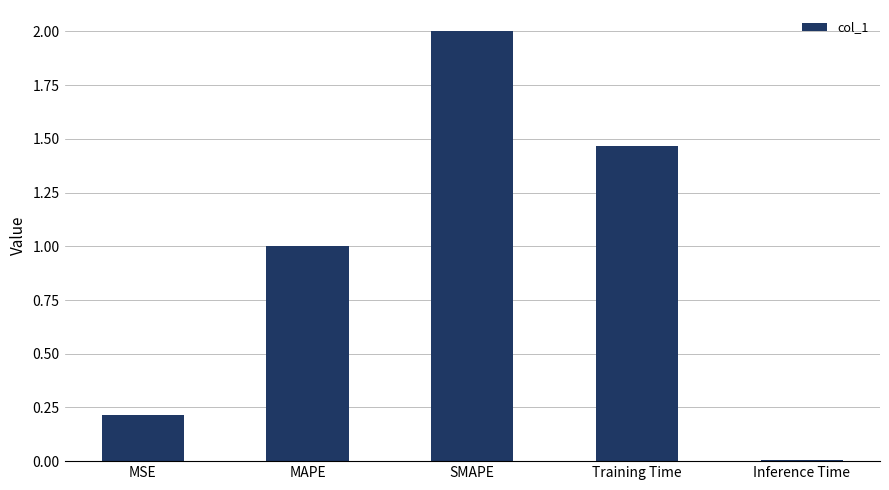

Which category has the lowest value across all series?

Inference Time